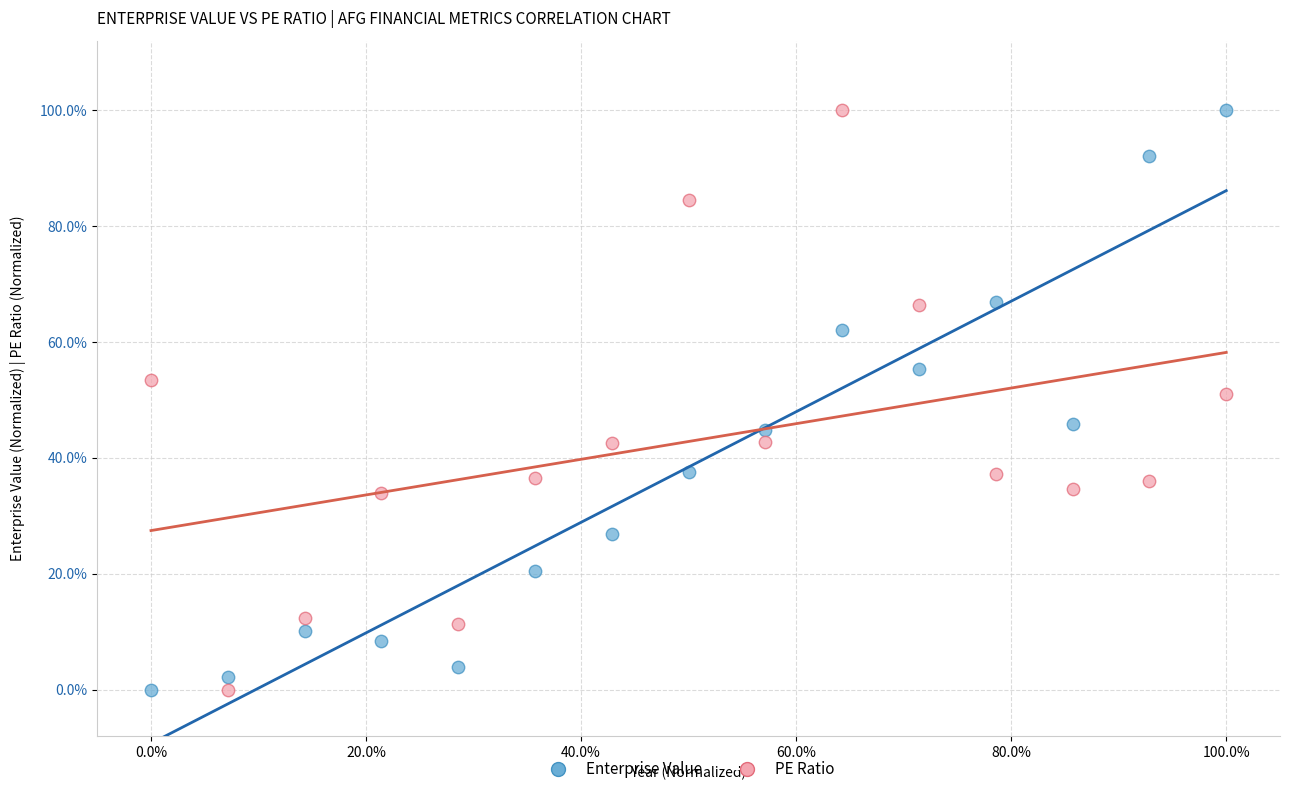

What are all the series names shown in the legend?

Enterprise Value, PE Ratio